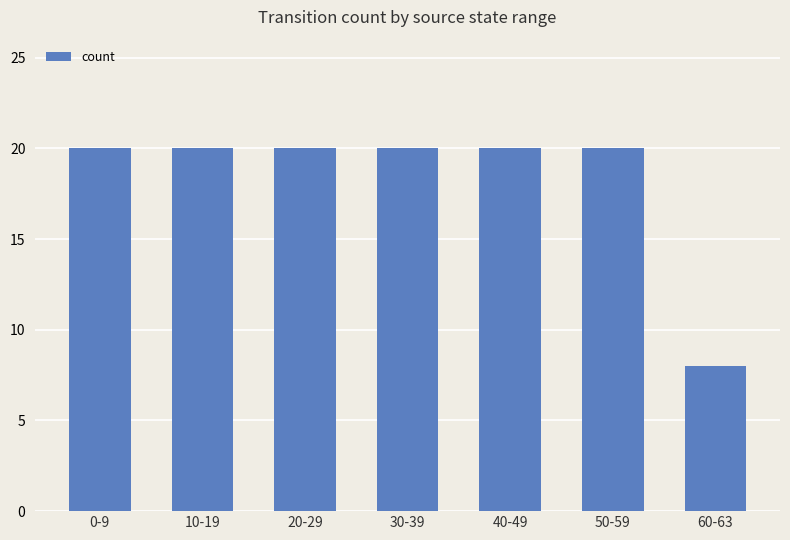

What is the ratio of the value at 50-59 to the value at 60-63?

2.5